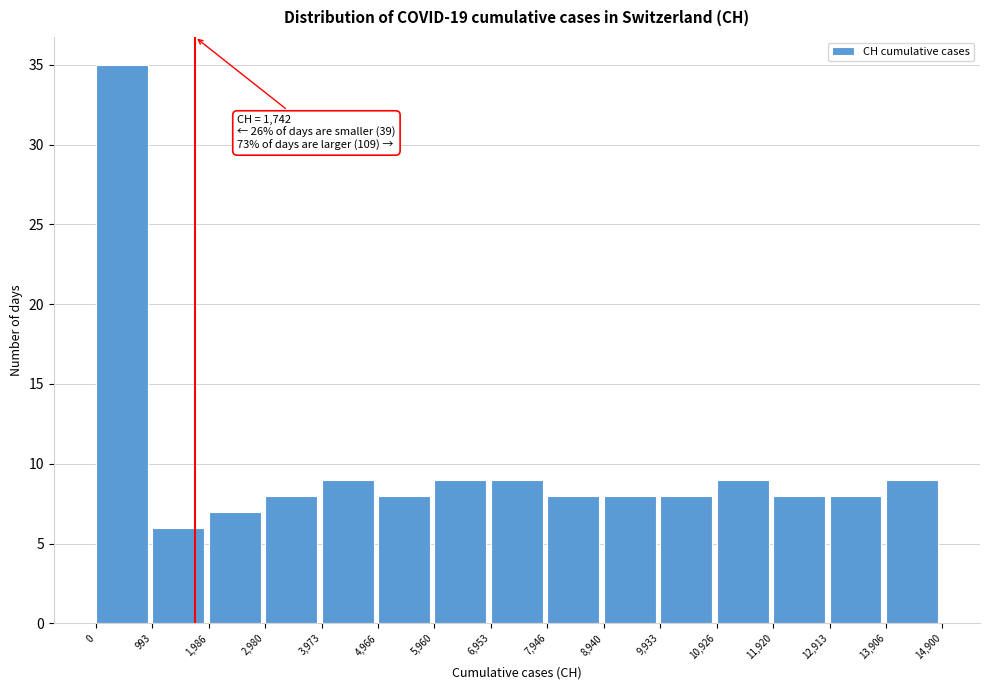

Over which range of the x-axis is the bar tallest?

0 to 993